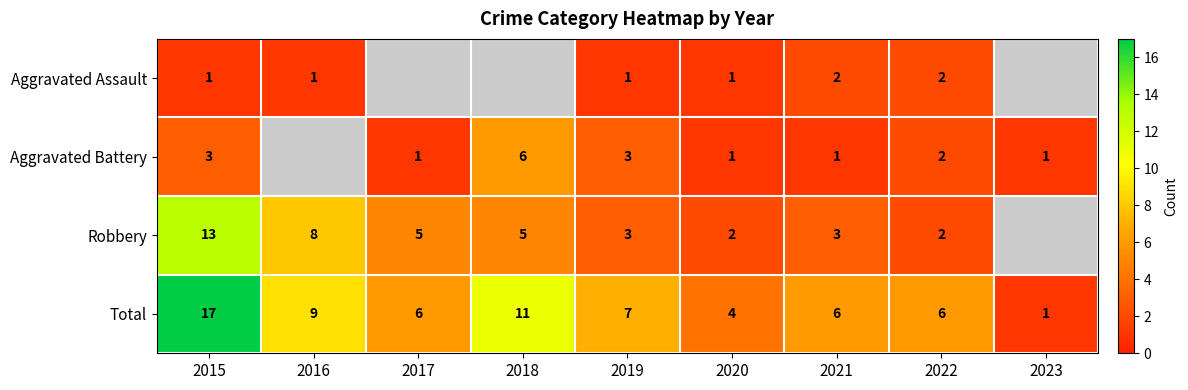

At which label does Total reach its minimum?

2023